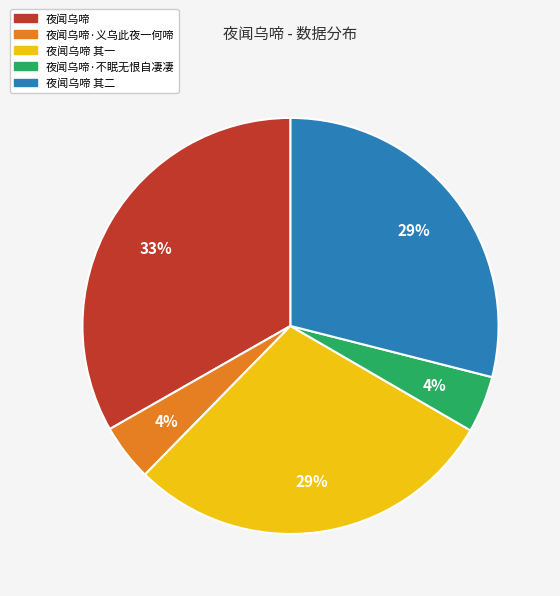

How many slices are in this pie chart?

5